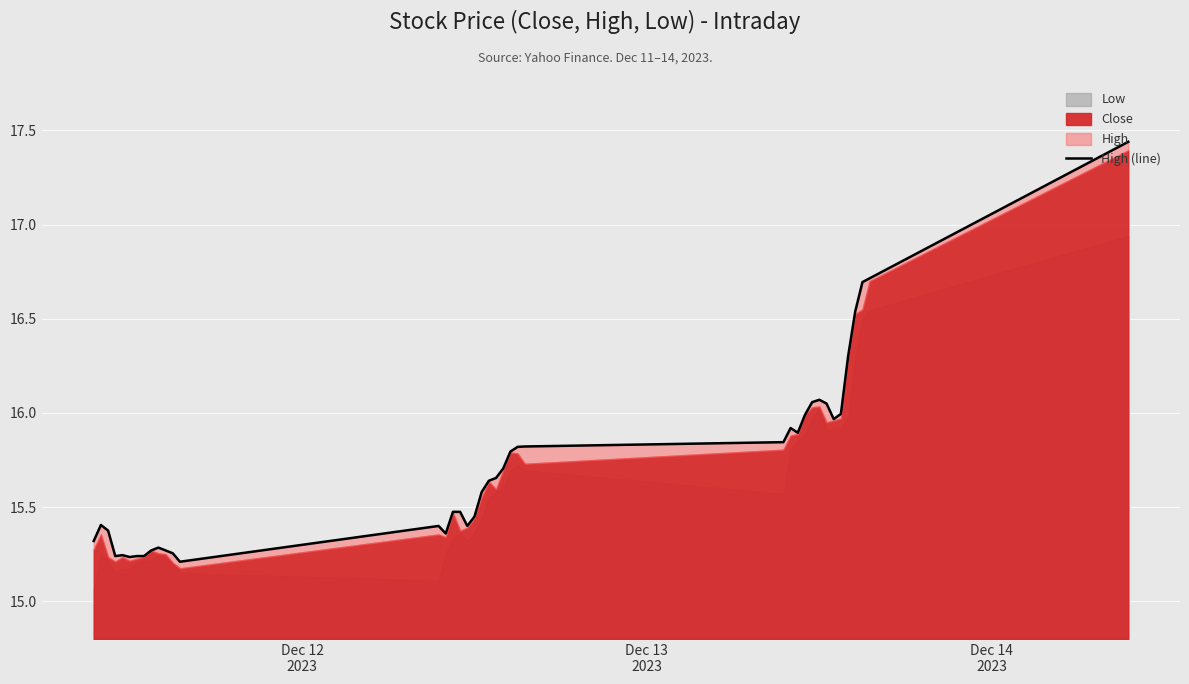

What is the value of the 39th point from the left?

16.7